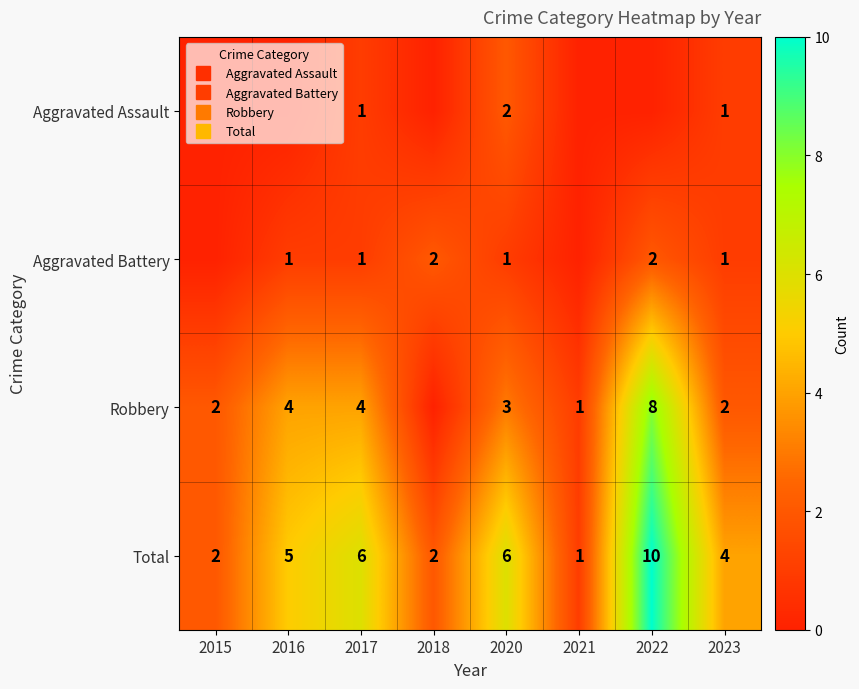

Is it true that Robbery equals 4 at 2016?

True